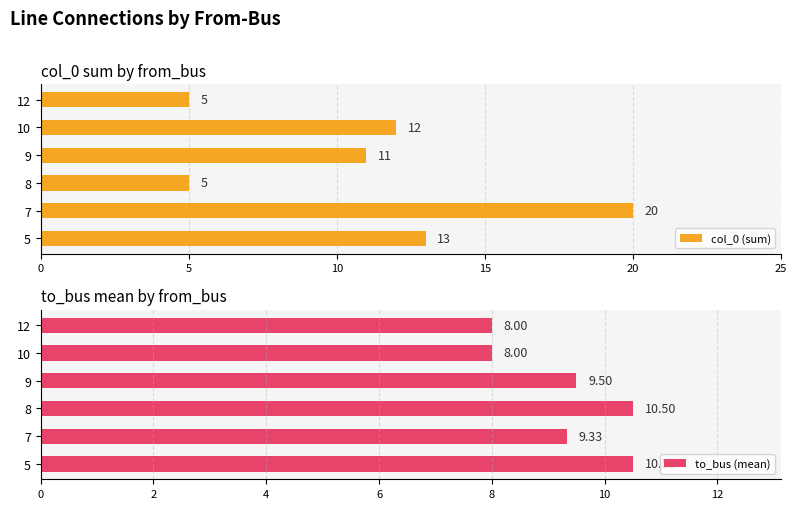

What is the minimum value for col_0 (sum)?

5